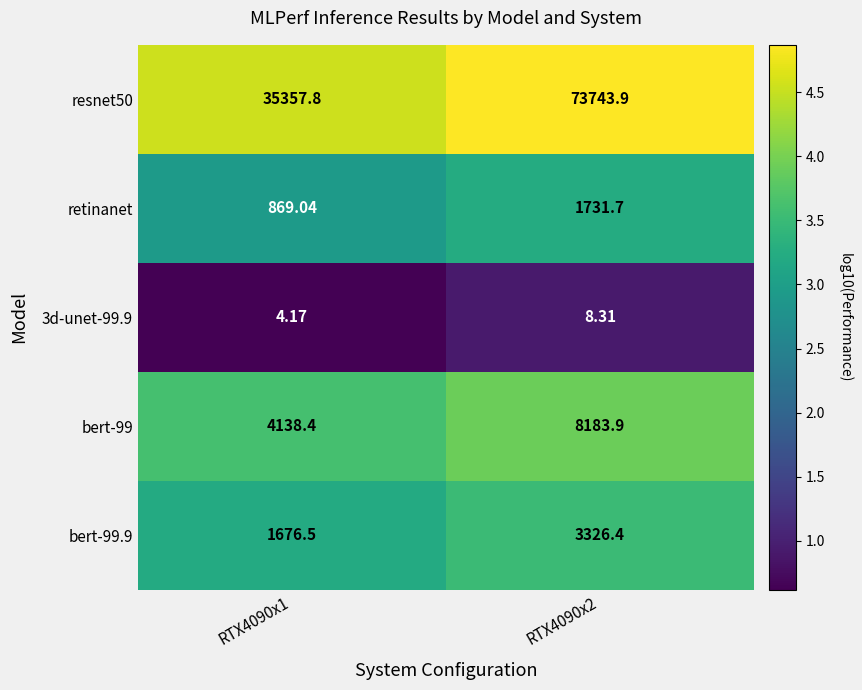

Is the value of retinanet at RTX4090x1 greater than the value of resnet50 at RTX4090x1?

No